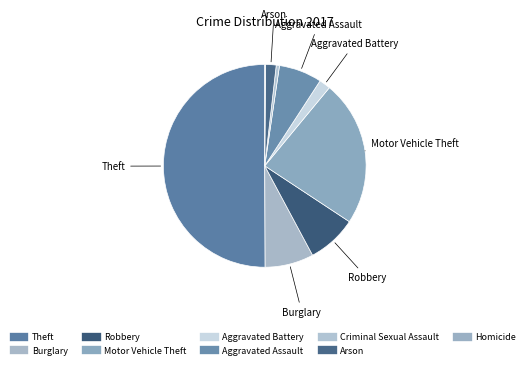

Which has a higher value, Motor Vehicle Theft or Burglary?

Motor Vehicle Theft